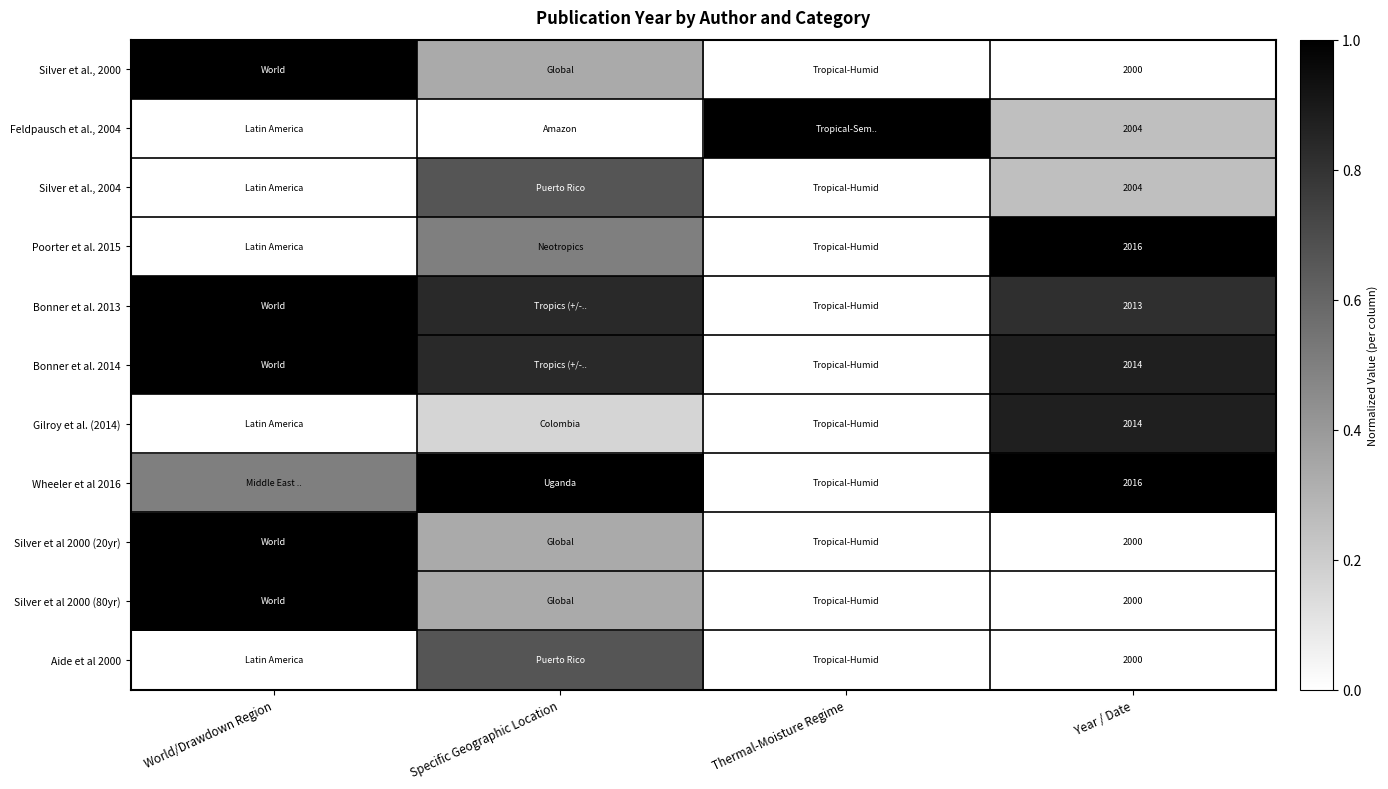

How many values in Bonner et al. 2014 are above zero?

3